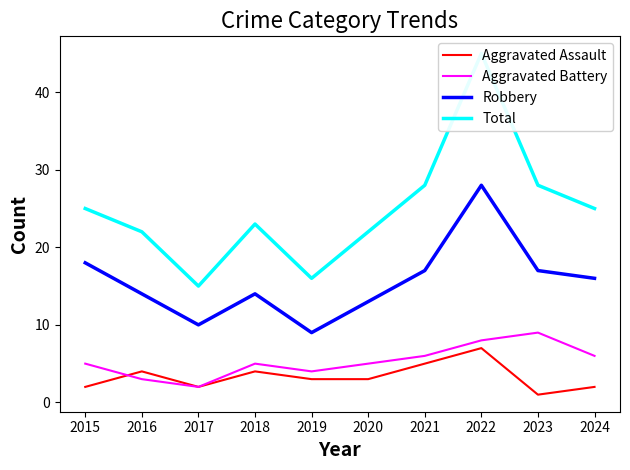

What is the spread (max minus min) of values at 2021?

23